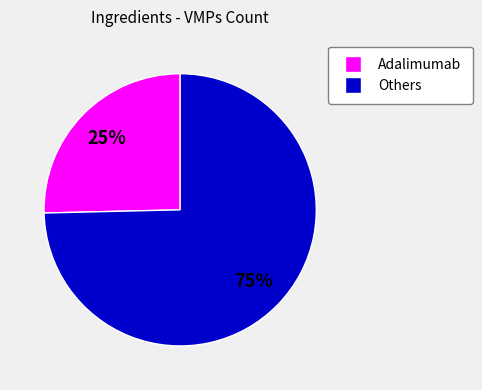

Is there a majority slice in this chart?

Yes